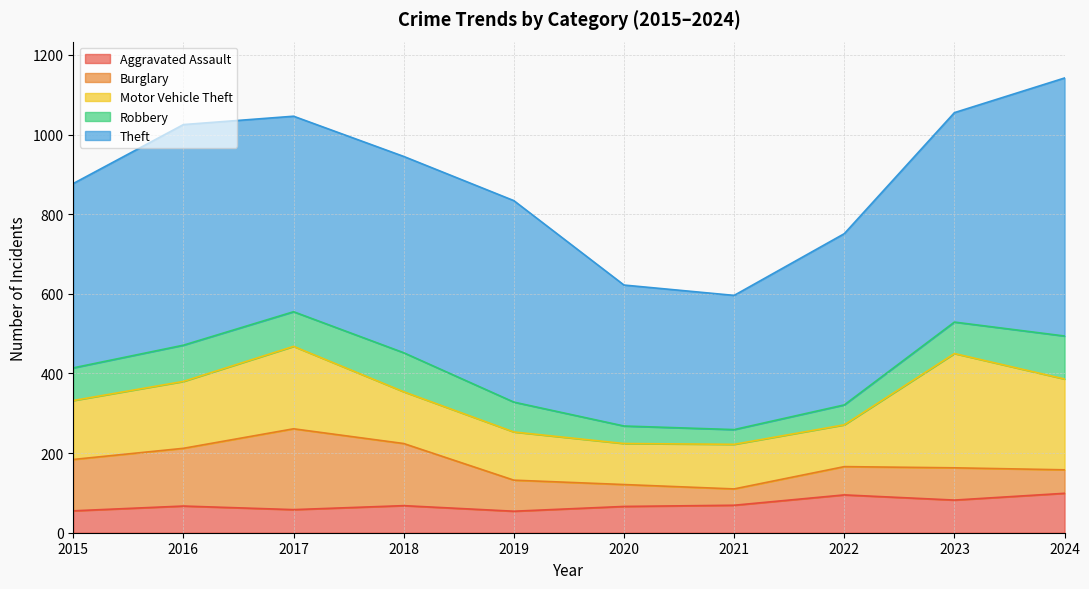

At 2024, list the series in order from smallest to largest.

Burglary, Aggravated Assault, Robbery, Motor Vehicle Theft, Theft